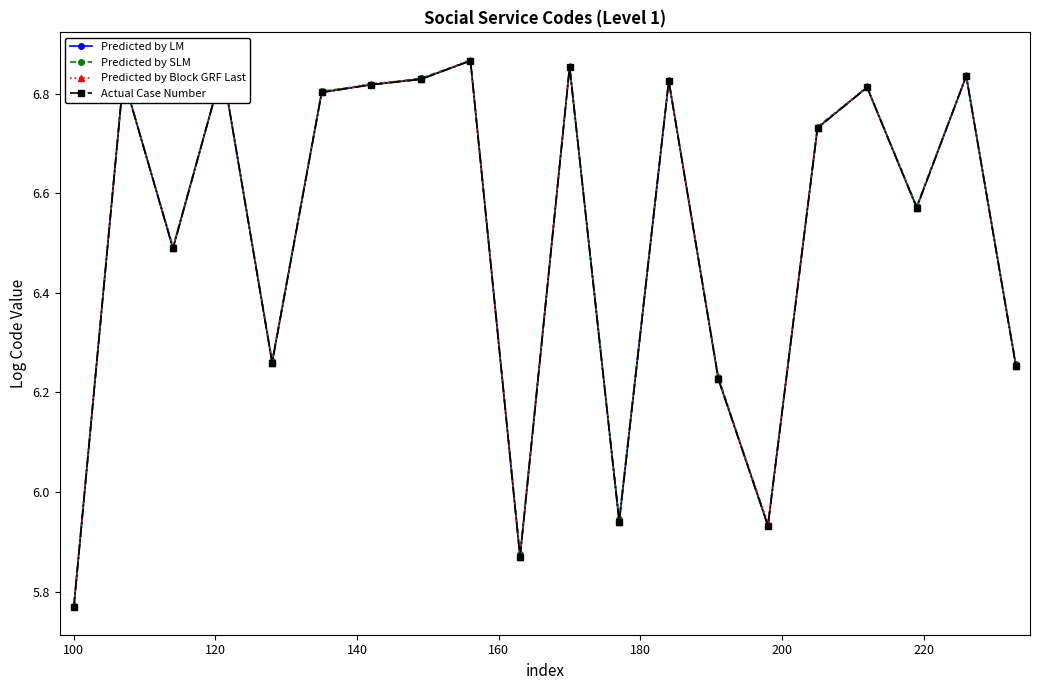

Which series has the largest total across all categories?

Predicted by SLM